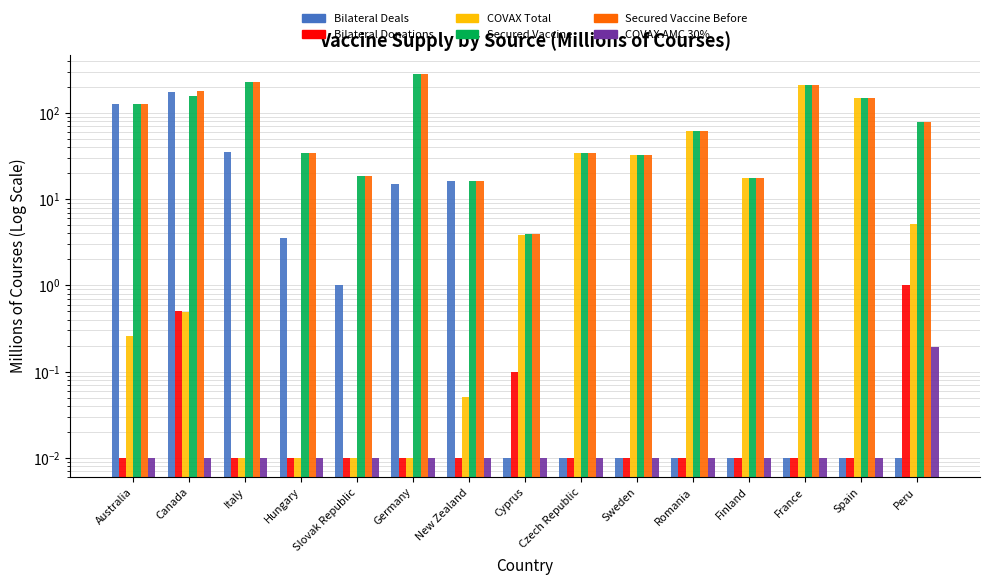

At Hungary, list the series in order from smallest to largest.

Bilateral Donations (millions of courses), COVAX Total (millions of courses), COVAX AMC 30% Coverage (millions of courses), Bilateral Deals (millions of courses), Secured and/or Expected Vaccine (millions of courses), Secured and/or Expected Vaccine Before (millions of courses)